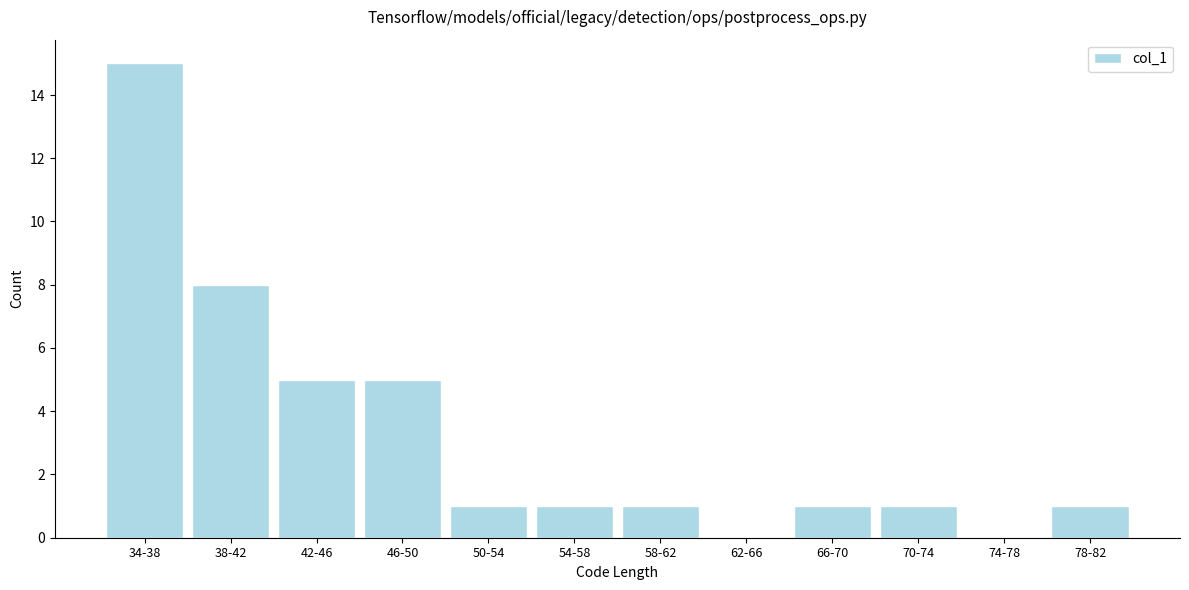

Reading left to right, transcribe all the data shown in this chart.

34-38=15	38-42=8	42-46=5	46-50=5	50-54=1	54-58=1	58-62=1	62-66=0	66-70=1	70-74=1	74-78=0	78-82=1